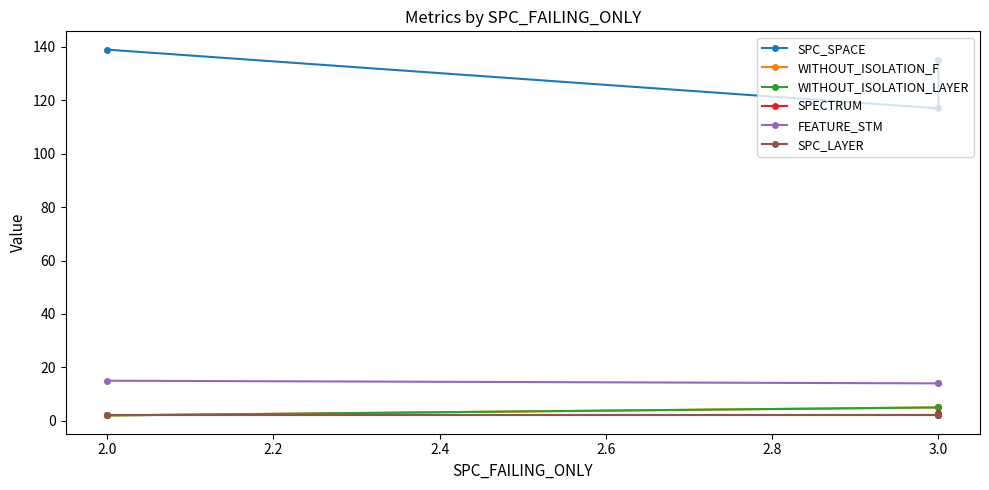

How many lines are shown in the chart?

6